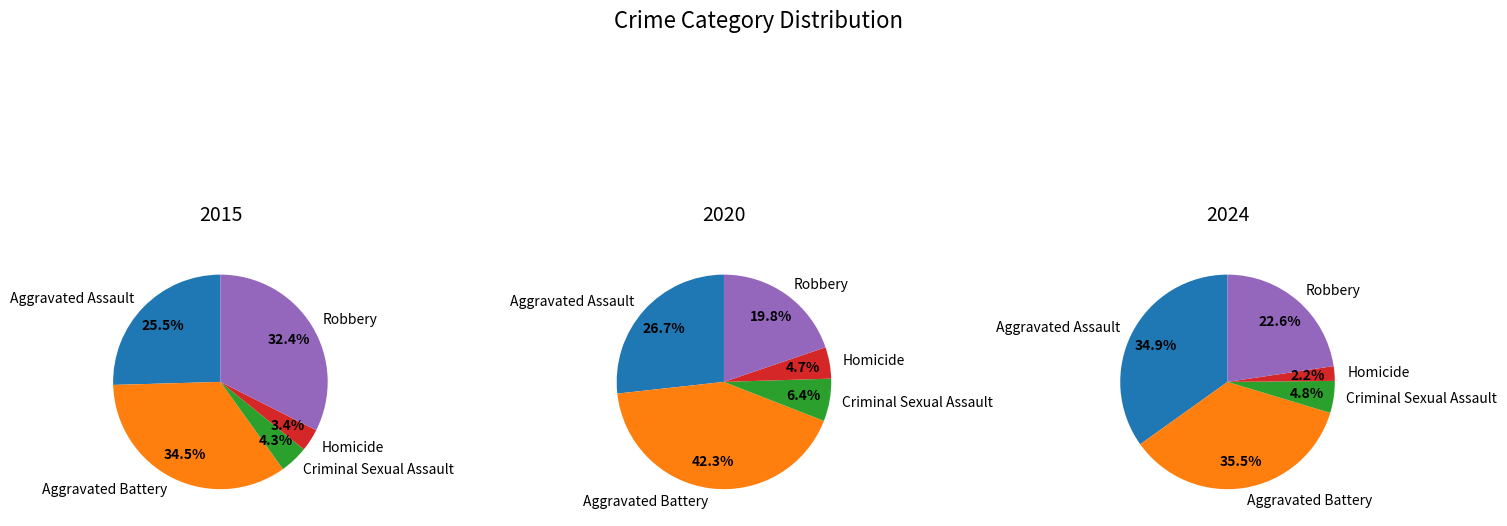

To the nearest percent, what is the average slice percentage?

20%